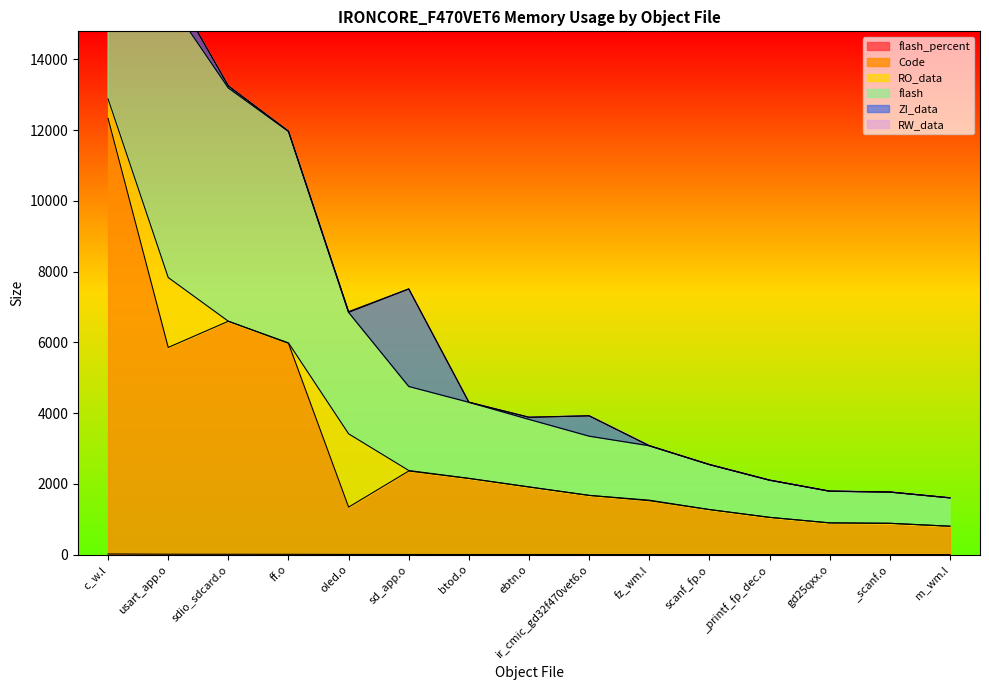

Rank the categories by flash_percent value from highest to lowest.

c_w.l, usart_app.o, sdio_sdcard.o, ff.o, oled.o, sd_app.o, btod.o, ebtn.o, ir_cmic_gd32f470vet6.o, fz_wm.l, scanf_fp.o, _printf_fp_dec.o, gd25qxx.o, _scanf.o, m_wm.l